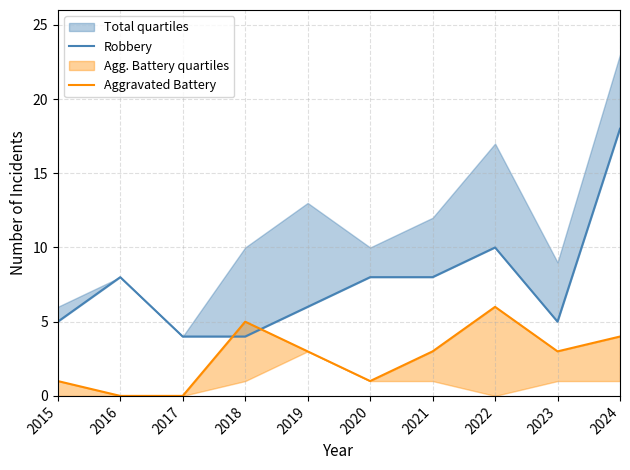

True or false: Aggravated Battery has a value of 5 at 2021.

False